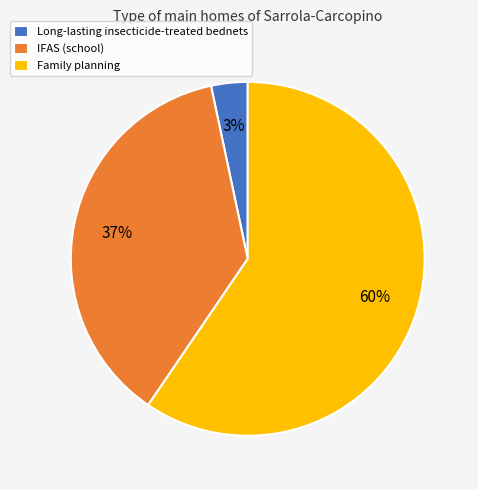

Between Family planning and Long-lasting insecticide-treated bednets, which is larger?

Family planning